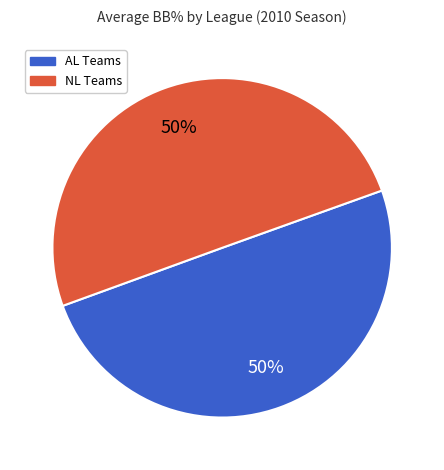

To the nearest percent, what is the average slice percentage?

50%